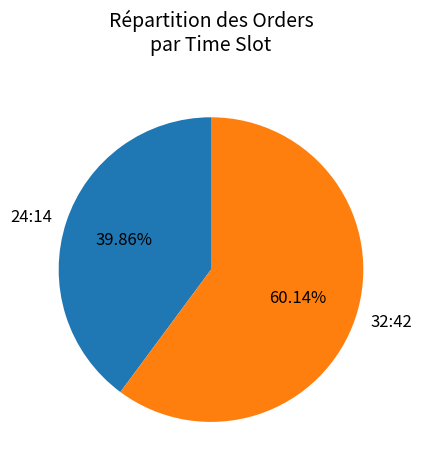

To the nearest percent, what percentage of the pie is 32:42?

60%